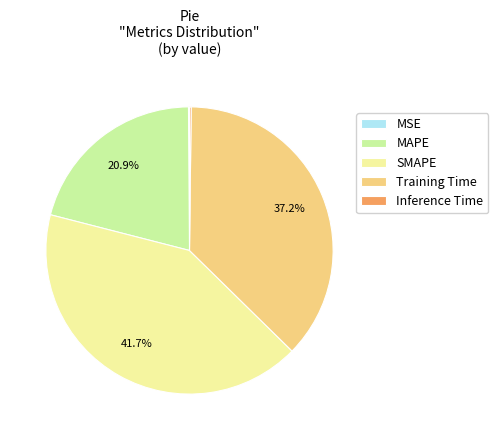

To the nearest percent, what portion does Training Time represent?

37%